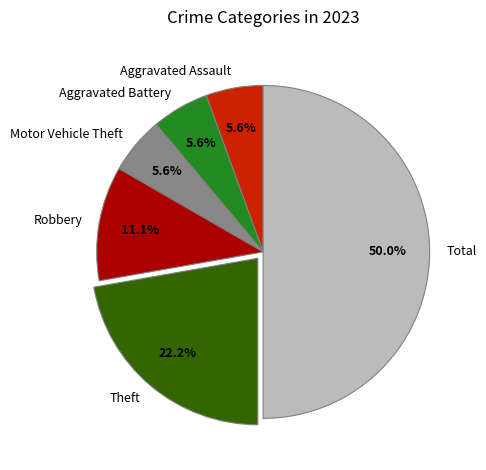

To the nearest percent, what is the average slice percentage?

17%